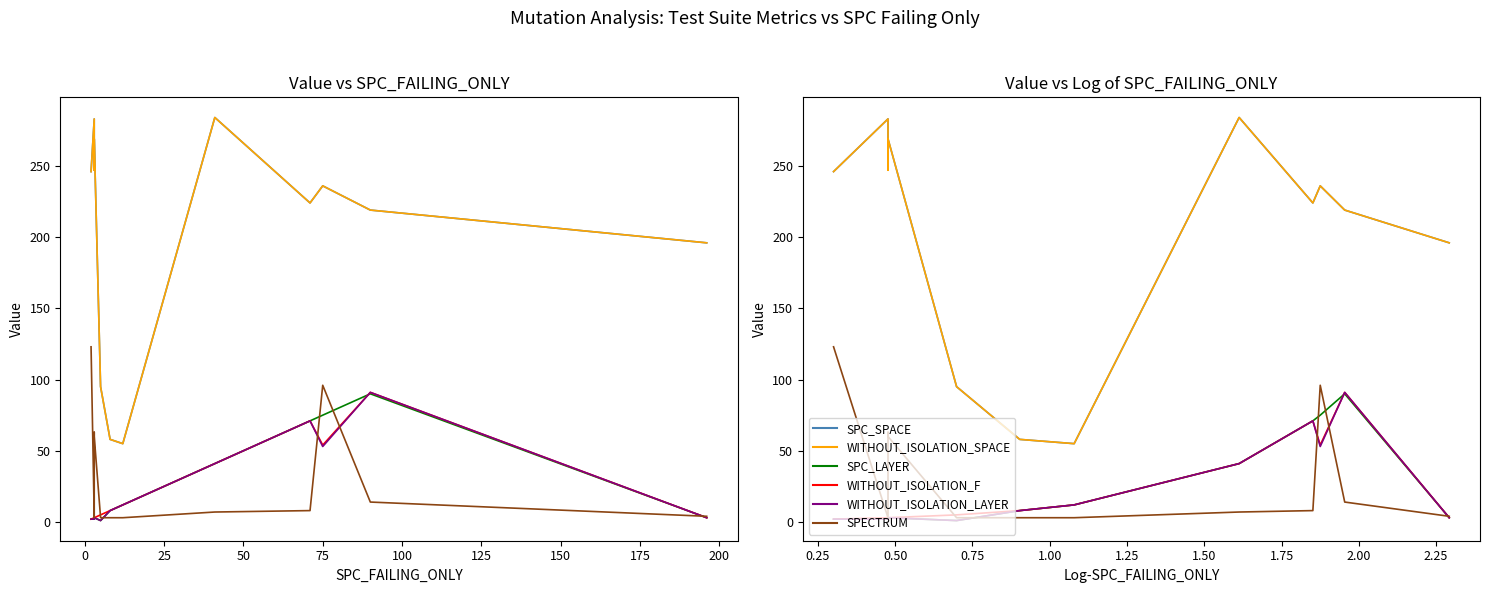

How many times do SPECTRUM and WITHOUT_ISOLATION_F cross each other?

4